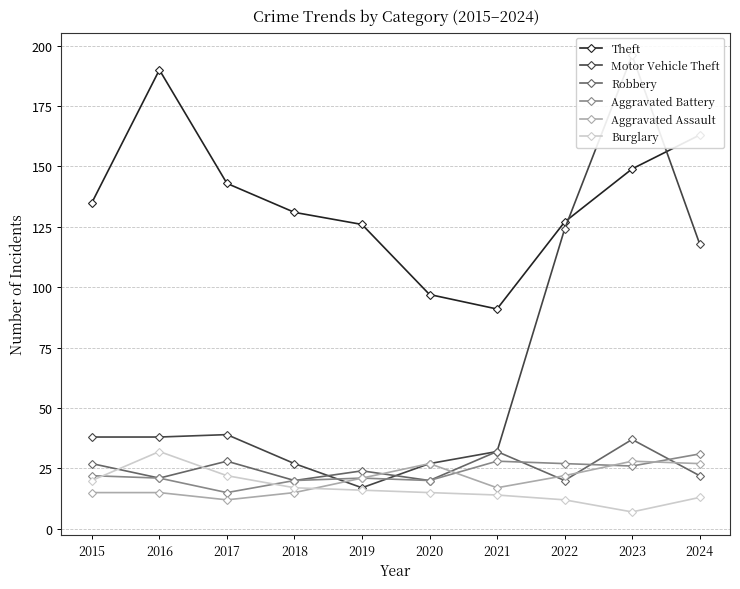

How many values in the Burglary series are below 16?

5